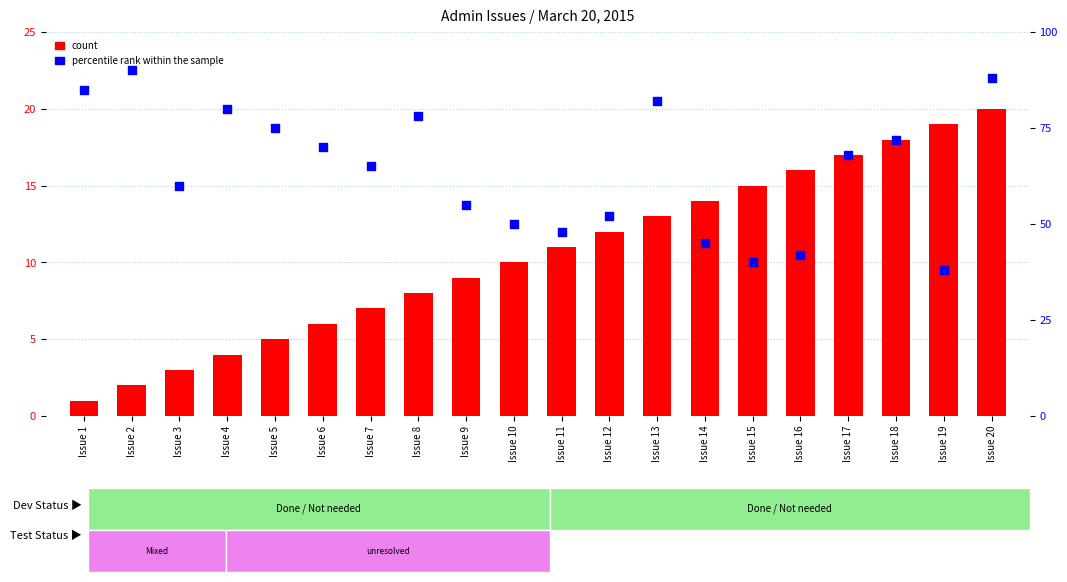

Is the value of percentile rank within the sample at Issue 6 greater than the value of count at Issue 13?

Yes